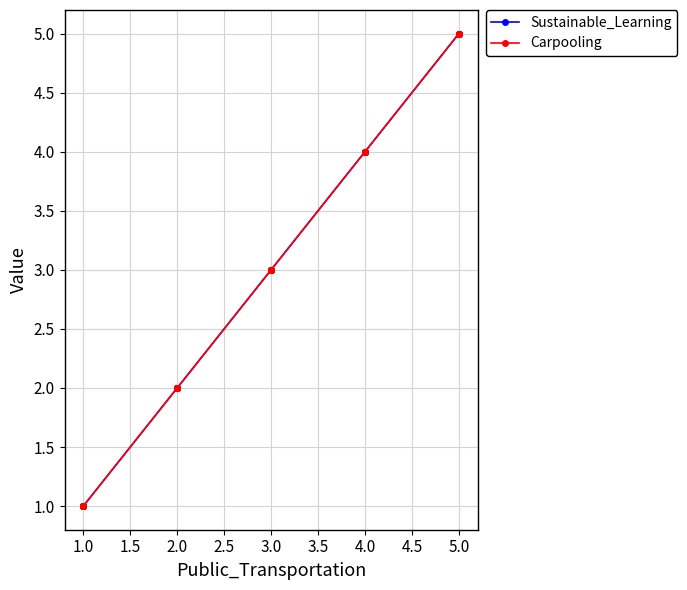

What is the greatest value displayed?

5